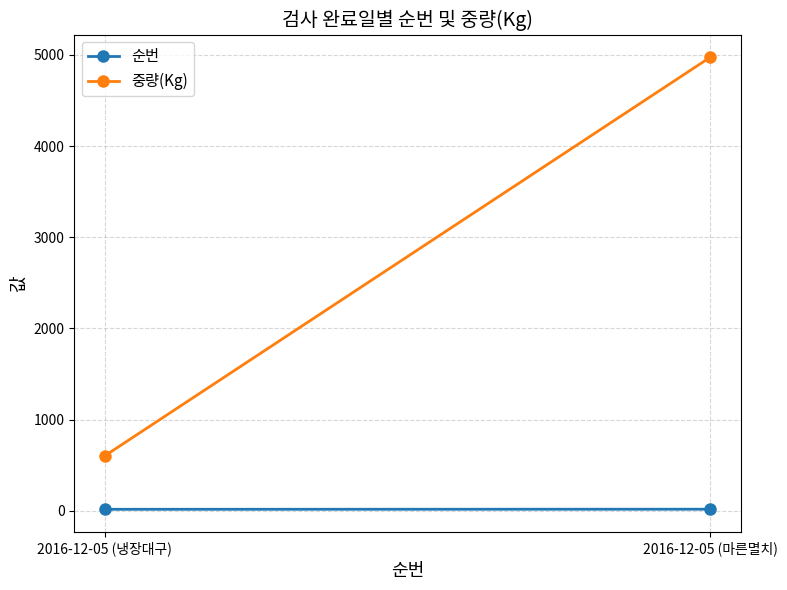

Between 2016-12-05 (마른멸치) and 2016-12-05 (냉장대구), which is larger?

2016-12-05 (마른멸치)